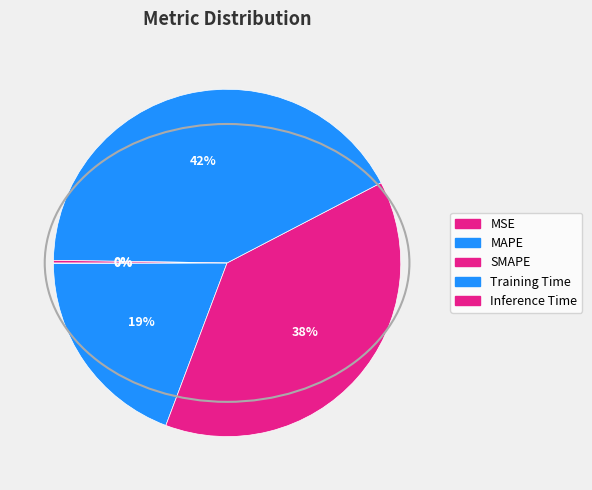

To the nearest percent, what is the average slice percentage?

20%